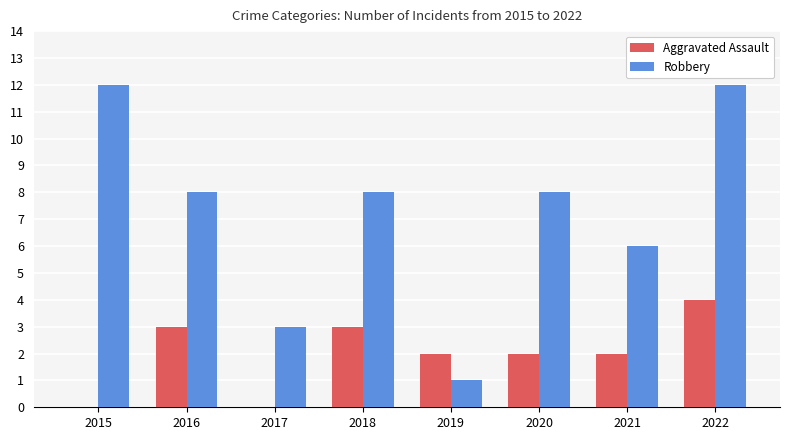

Which series has the largest range (max minus min)?

Robbery